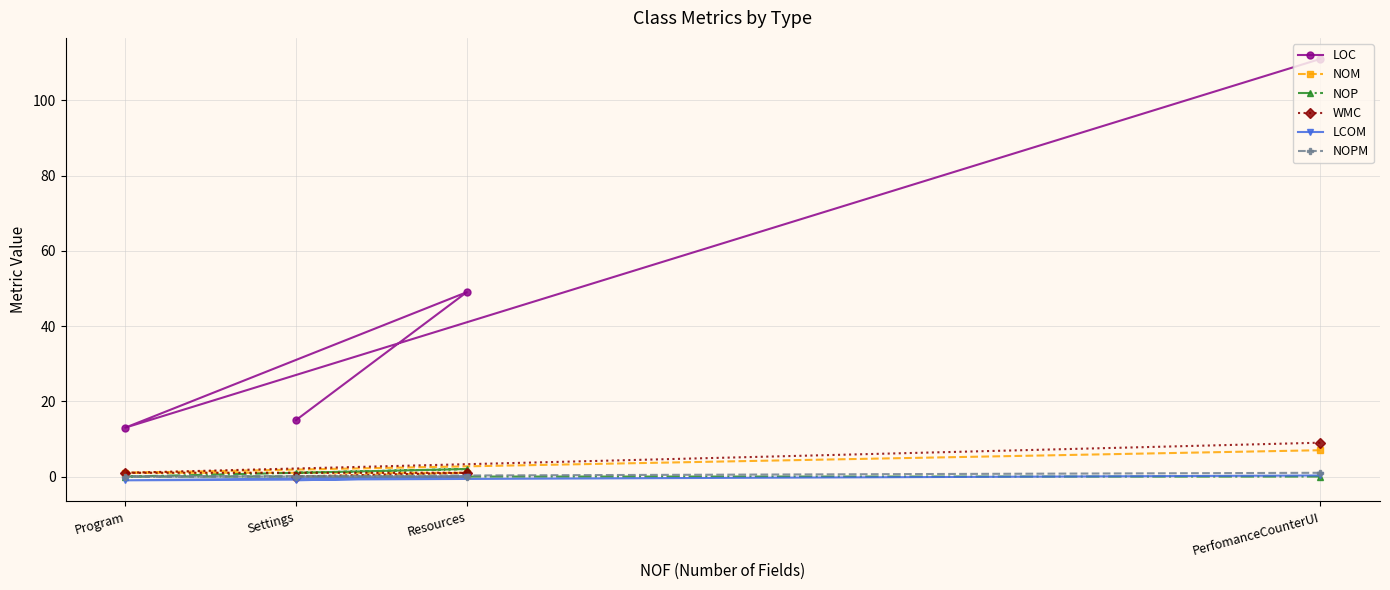

What are all the series names shown in the legend?

LOC, NOM, NOP, WMC, LCOM, NOPM